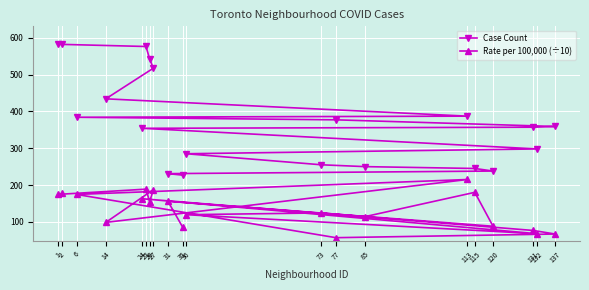

Rank the series by their average value, from highest to lowest.

Case Count, Rate per 100,000 (÷10)